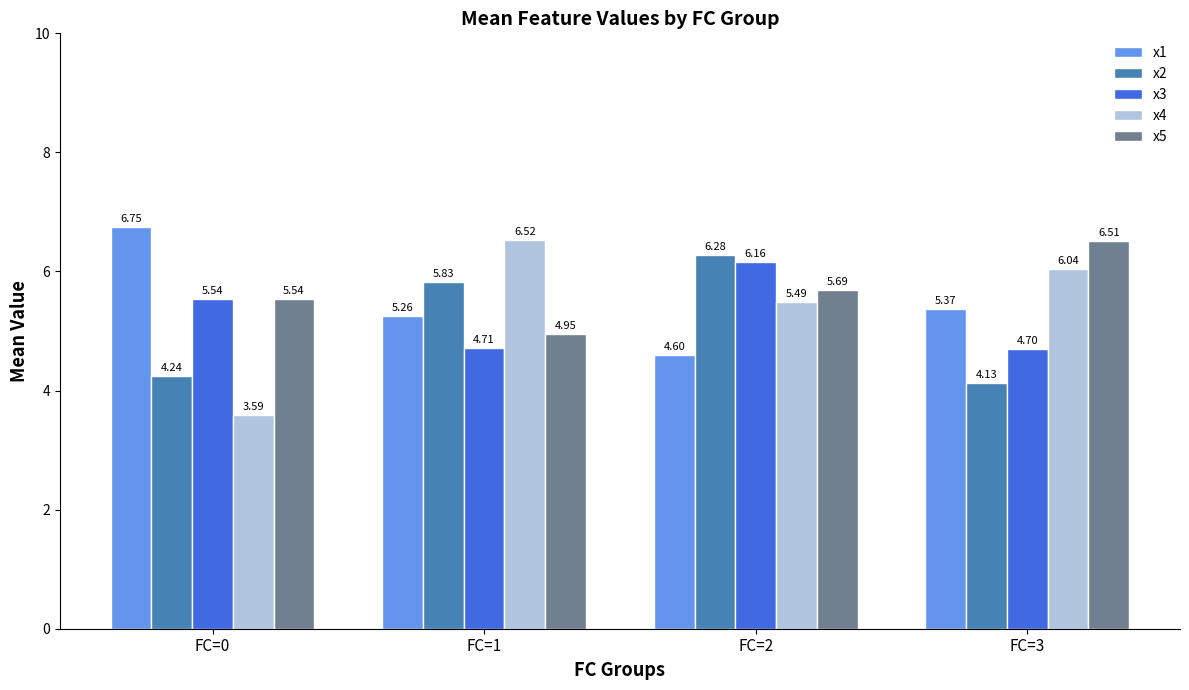

Which series changed the most between FC=0 and FC=1?

x4